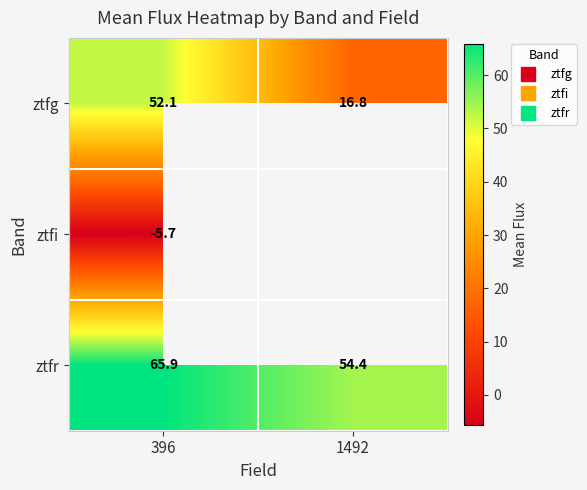

What is the maximum value for ztfi?

-5.7